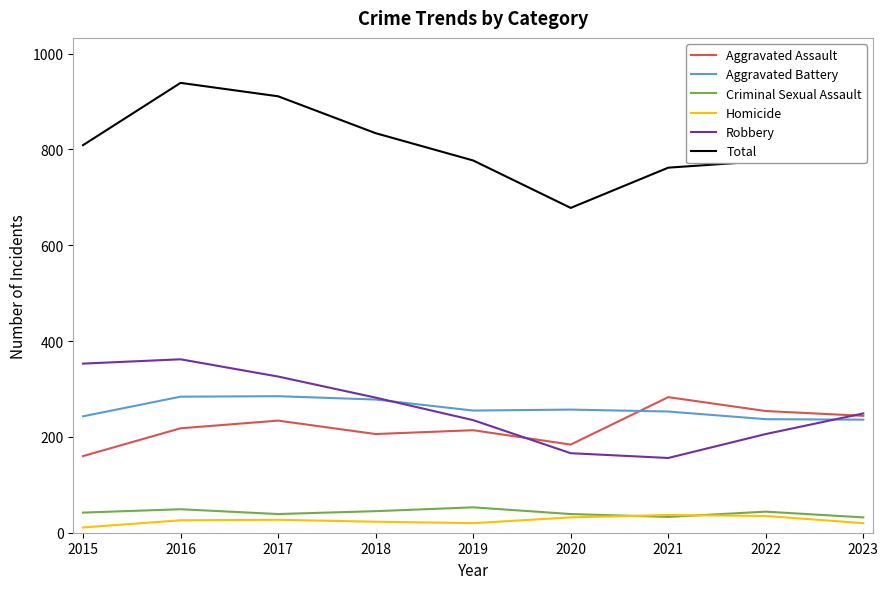

Which series has the largest total across all categories?

Total